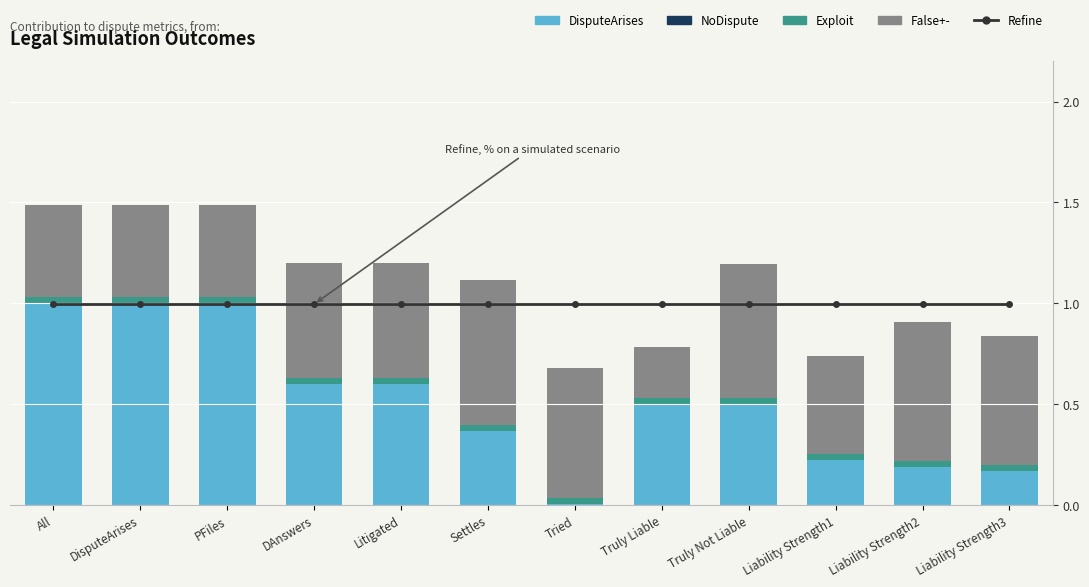

Reading left to right, transcribe all the data shown in this chart.

Refine: All=1.0	DisputeArises=1.0	PFiles=1.0	DAnswers=1.0	Litigated=1.0	Settles=1.0	Tried=1.0	Truly Liable=1.0	Truly Not Liable=1.0	Liability Strength1=1.0	Liability Strength2=1.0	Liability Strength3=1.0
DisputeArises: All=1.0	DisputeArises=1.0	PFiles=1.0	DAnswers=0.6	Litigated=0.6	Settles=0.4	Tried=0.0	Truly Liable=0.5	Truly Not Liable=0.5	Liability Strength1=0.2	Liability Strength2=0.2	Liability Strength3=0.2
NoDispute: All=0.0	DisputeArises=0.0	PFiles=0.0	DAnswers=0.0	Litigated=0.0	Settles=0.0	Tried=0.0	Truly Liable=0.0	Truly Not Liable=0.0	Liability Strength1=0.0	Liability Strength2=0.0	Liability Strength3=0.0
Exploit: All=0.0	DisputeArises=0.0	PFiles=0.0	DAnswers=0.0	Litigated=0.0	Settles=0.0	Tried=0.0	Truly Liable=0.0	Truly Not Liable=0.0	Liability Strength1=0.0	Liability Strength2=0.0	Liability Strength3=0.0
False+-: All=0.5	DisputeArises=0.5	PFiles=0.5	DAnswers=0.6	Litigated=0.6	Settles=0.7	Tried=0.6	Truly Liable=0.3	Truly Not Liable=0.7	Liability Strength1=0.5	Liability Strength2=0.7	Liability Strength3=0.6